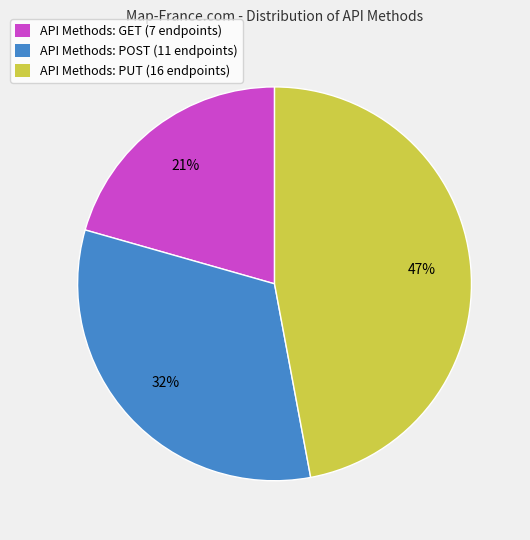

Is the sum of API Methods: PUT (16 endpoints) and API Methods: GET (7 endpoints) greater than half?

Yes